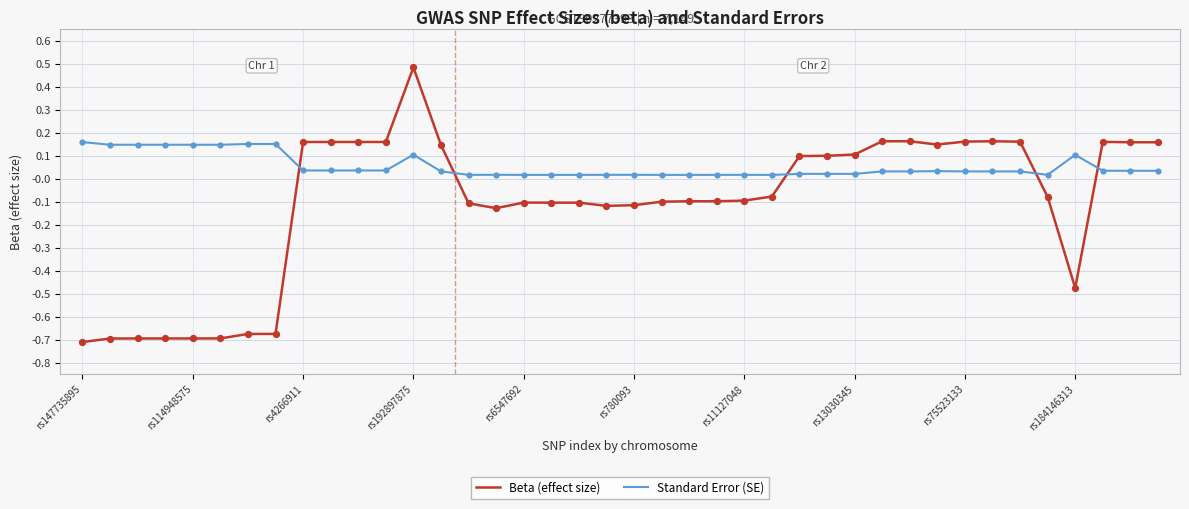

Which series has the largest total across all categories?

Standard Error (SE)